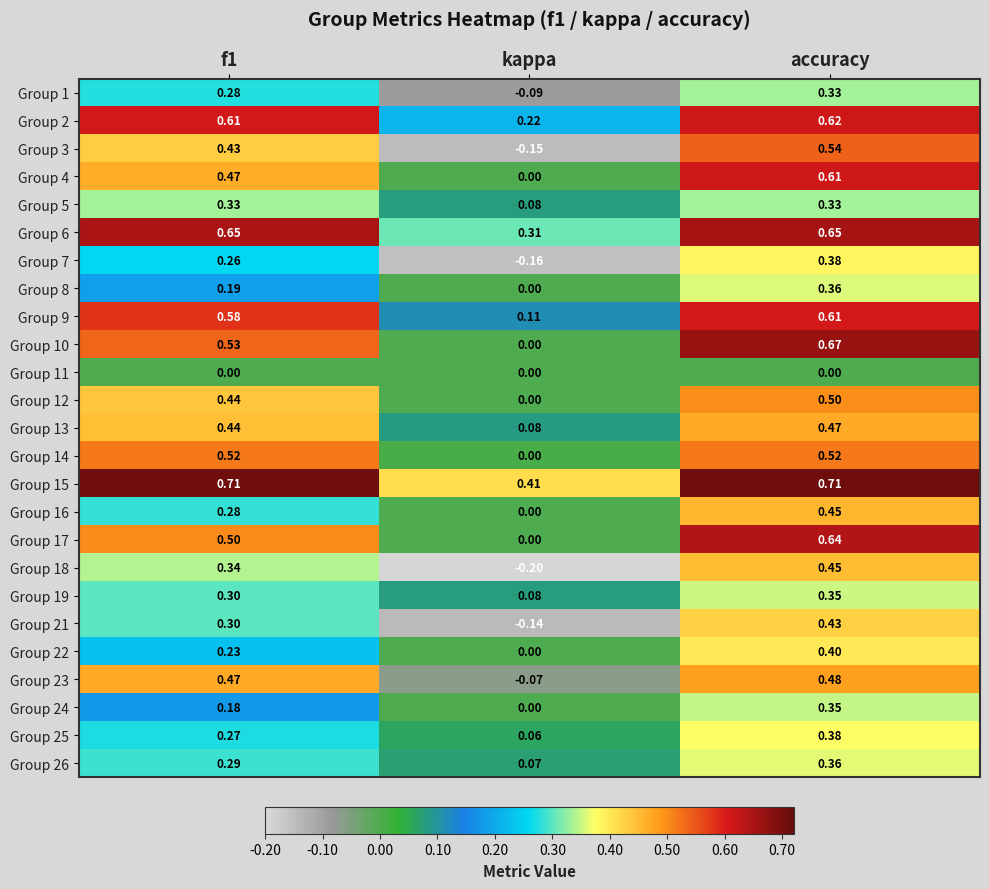

At which category is the sum across all series the highest?

accuracy